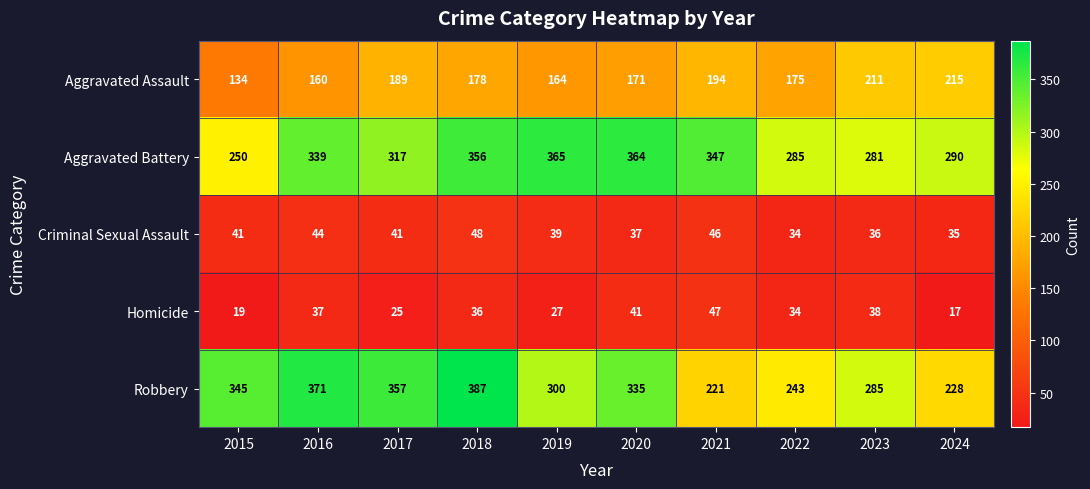

What is the spread (max minus min) of values at 2024?

273